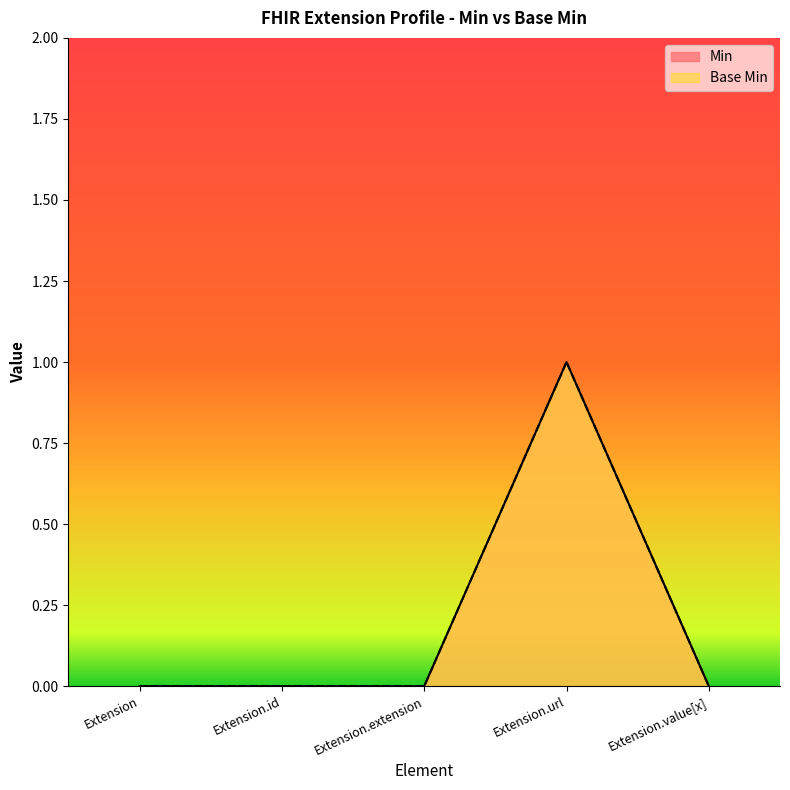

What are all the series names shown in the legend?

Min, Base Min